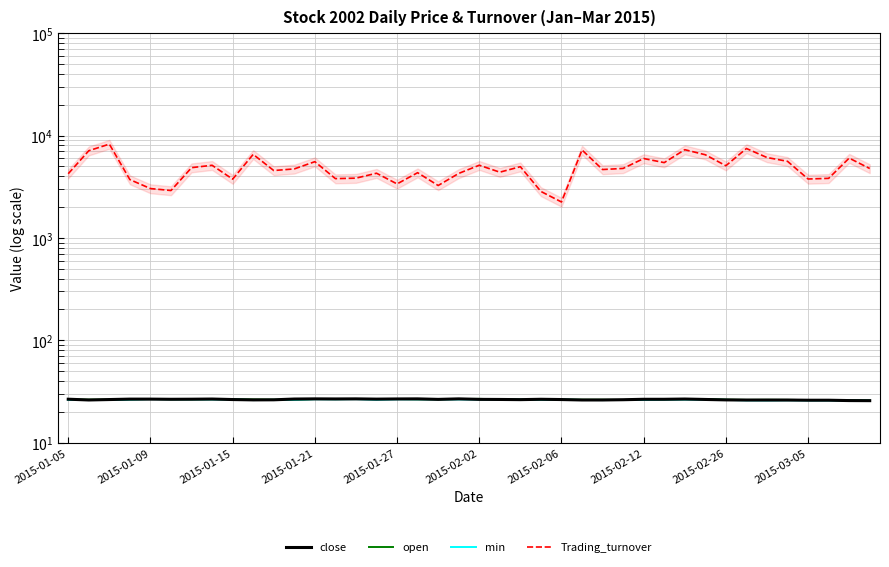

Does the chart have visible grid lines?

Yes